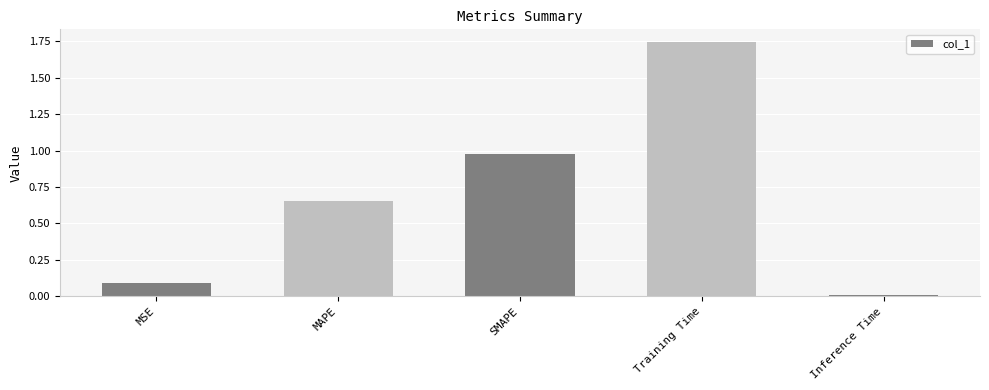

The chart shows a value of 0.1 at MSE. True or false?

True